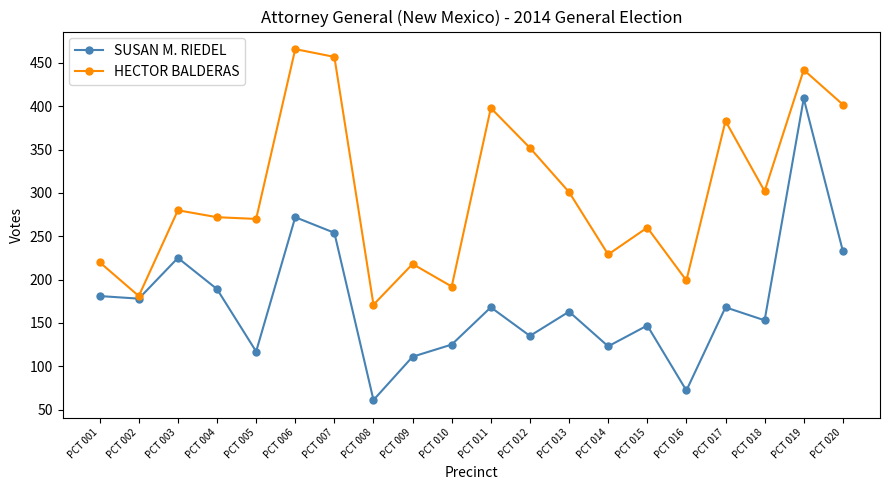

List the series in order of their peak value, lowest first.

SUSAN M. RIEDEL, HECTOR BALDERAS